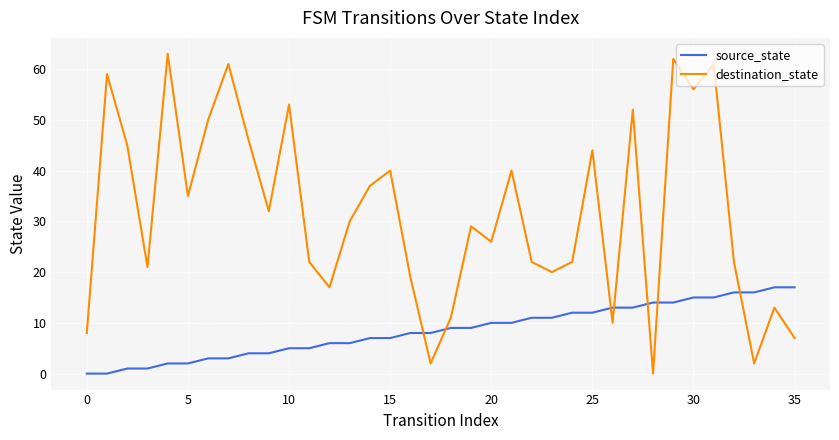

Rank the series by their average value, from lowest to highest.

source_state, destination_state